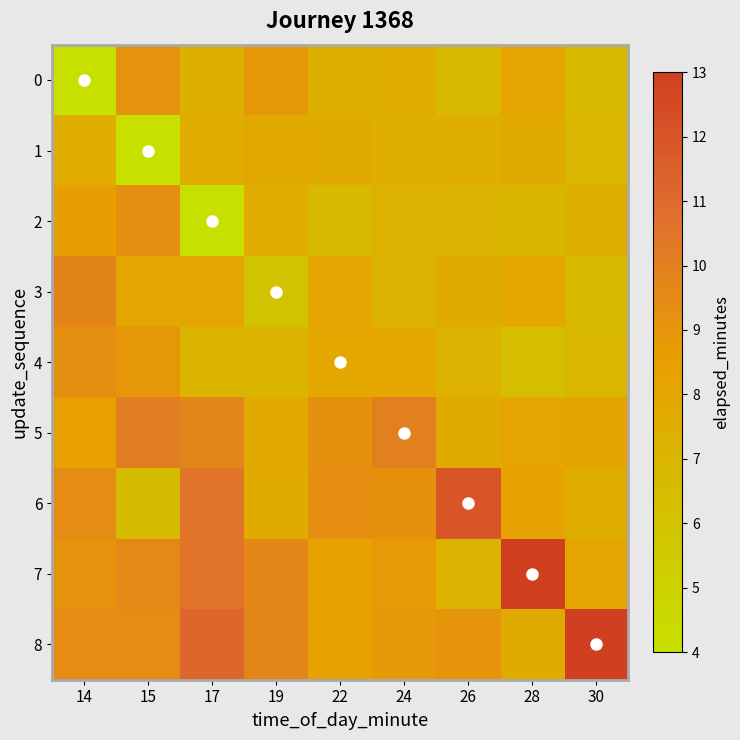

Read the row_0 value at 30.

6.7